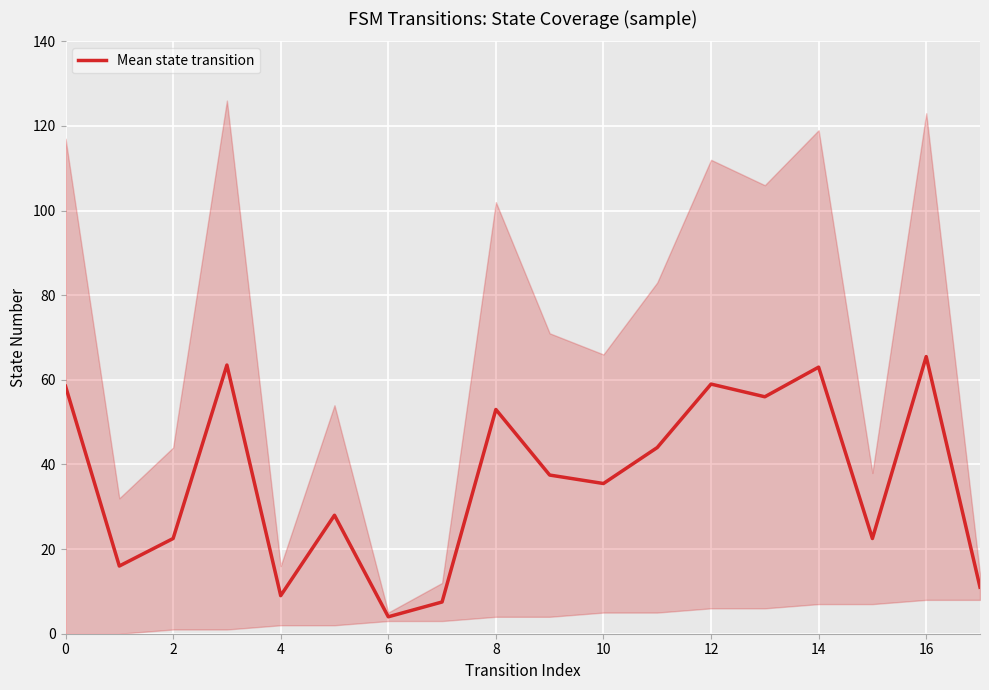

True or false: Mean state transition has a value of 53.0 at 8.

True